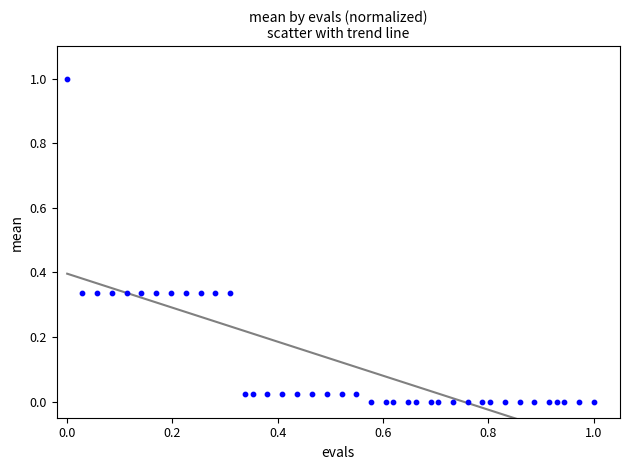

What is the range of X values (max minus min)?

1.0